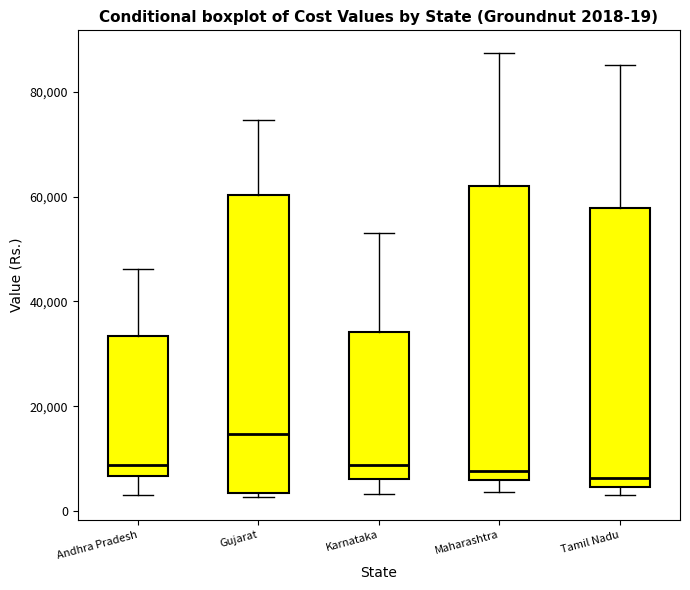

Which box's median line is the highest?

Gujarat